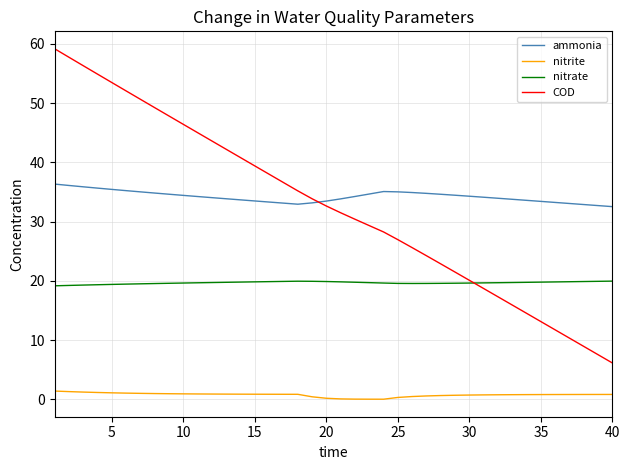

True or false: ammonia and nitrite cross at least once.

False